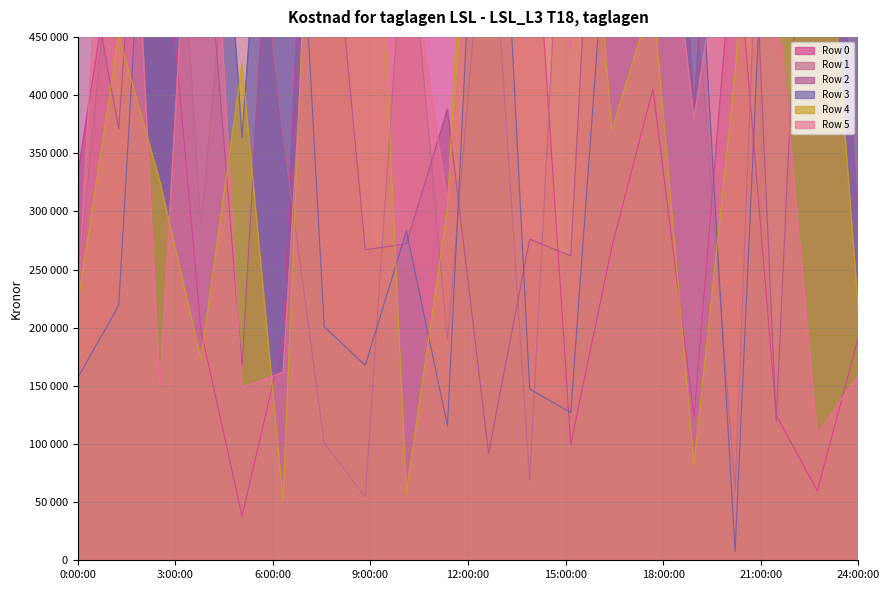

What is the total value across all series at 8?

2594257